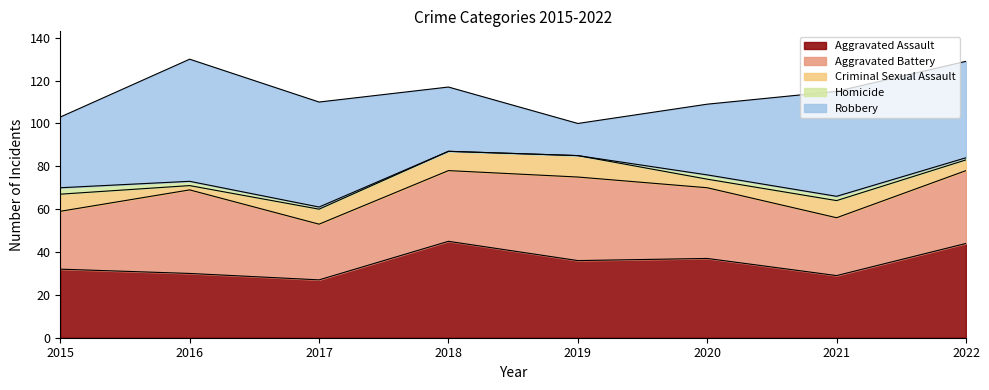

List the series in order of their peak value, highest first.

Robbery, Aggravated Assault, Aggravated Battery, Criminal Sexual Assault, Homicide